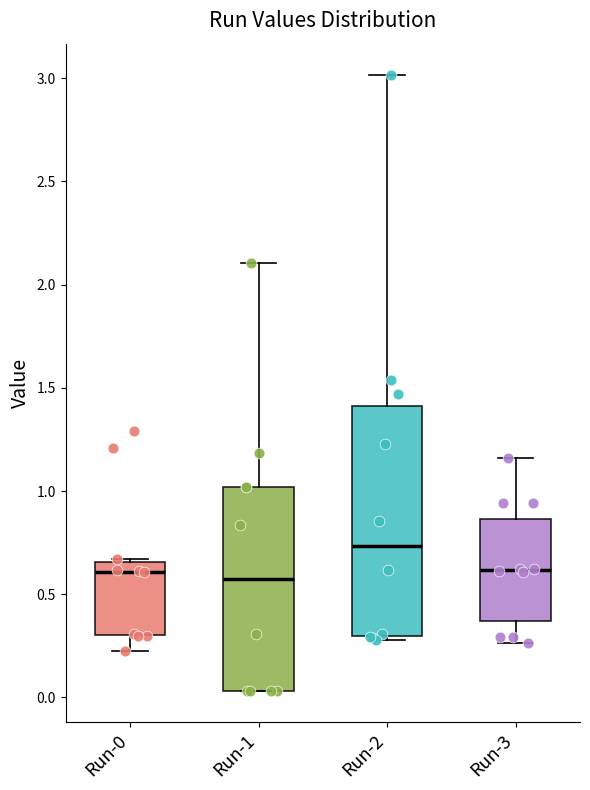

Reading left to right, read every box against the y-axis: the position of its median line, the range the box covers, and the ends of its whiskers. The values are not printed on the chart, so give them approximately, as read against the axis.

Run-0: median 0.60, box 0.30 to 0.65, whiskers 0.25 to 0.65
Run-1: median 0.55, box 0.05 to 1.00, whiskers 0.05 to 2.10
Run-2: median 0.75, box 0.30 to 1.40, whiskers 0.30 (just below the box's lower edge) to 3.00
Run-3: median 0.60, box 0.35 to 0.85, whiskers 0.25 to 1.15